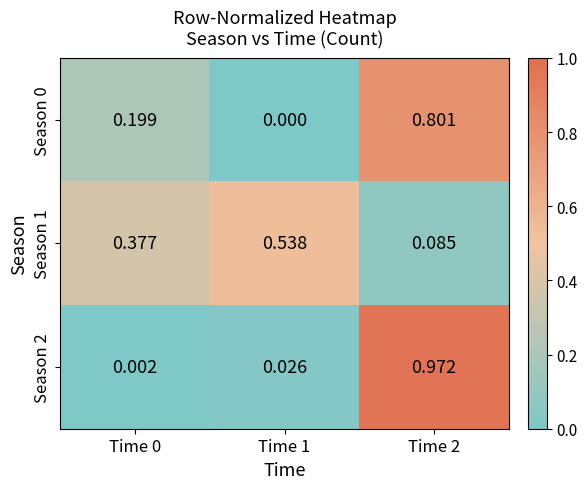

Is the value of Season 1 at Time 2 greater than the value of Season 2 at Time 1?

Yes